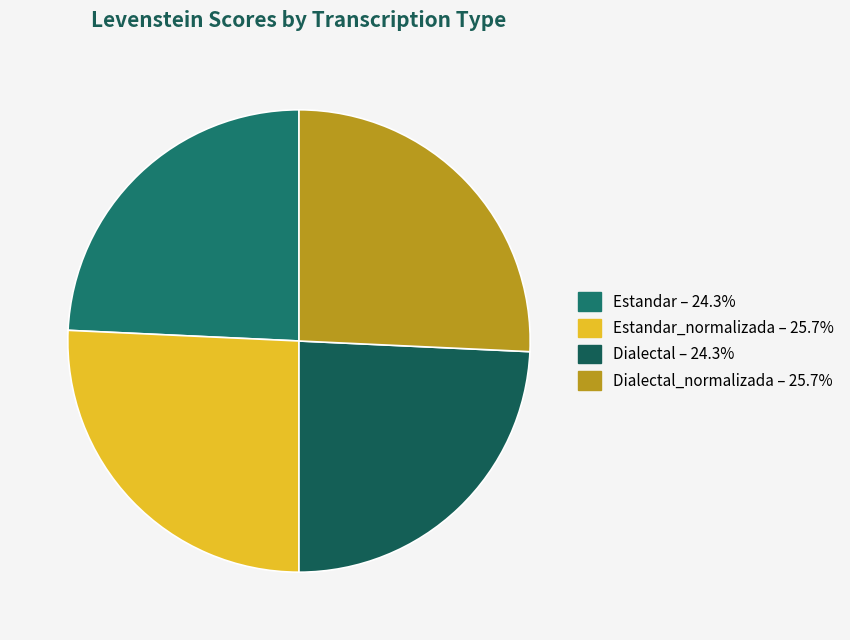

To the nearest percent, what is the average slice percentage?

25%